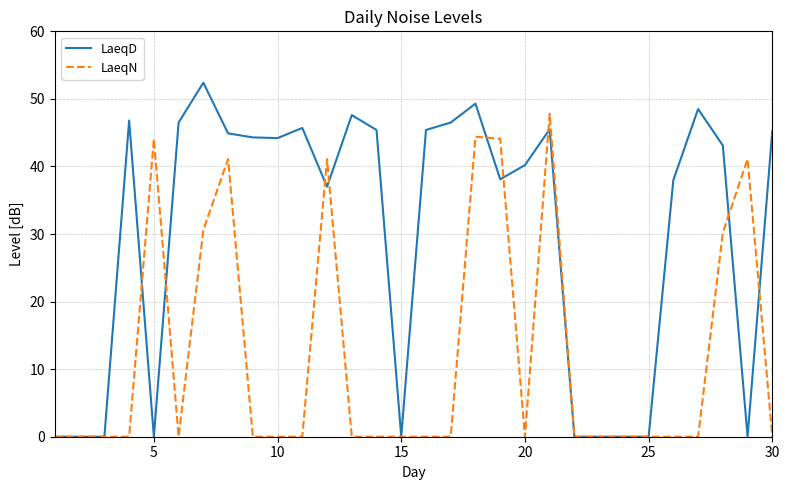

List the series in order of their overall mean, highest first.

LaeqD, LaeqN